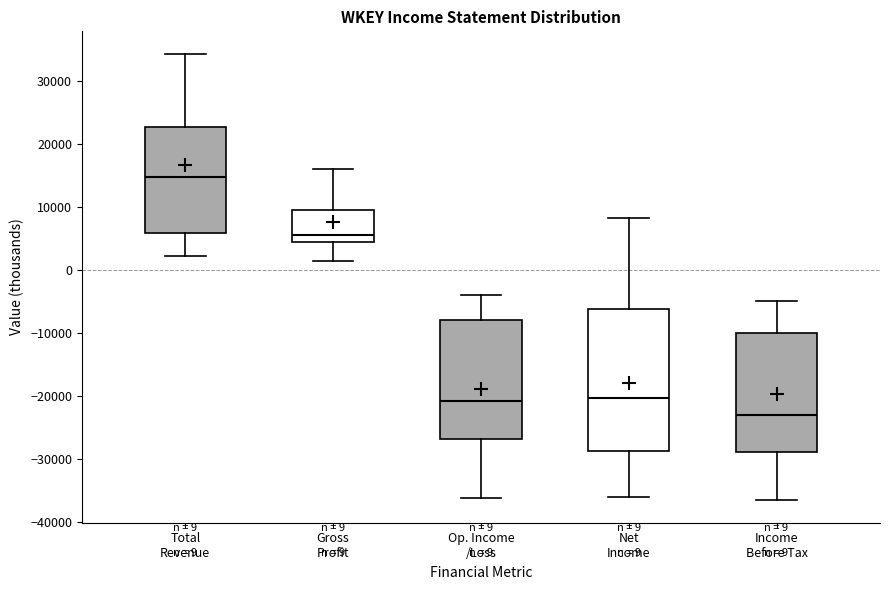

Which box's median line is the highest?

Total Revenue